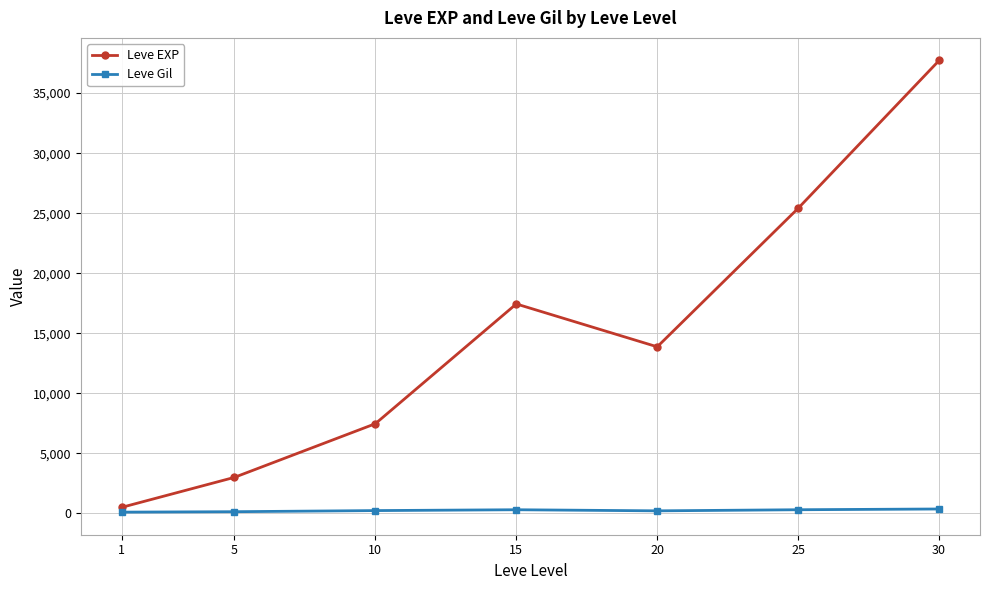

At which label does Leve EXP reach its minimum?

1